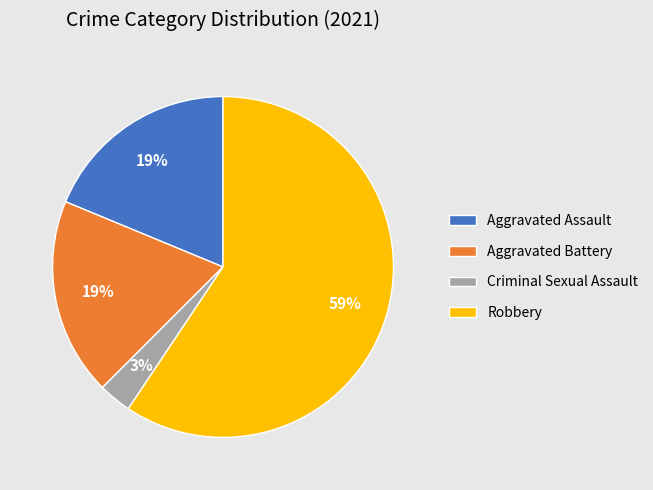

Combined, do Aggravated Battery and Robbery account for over 50%?

Yes